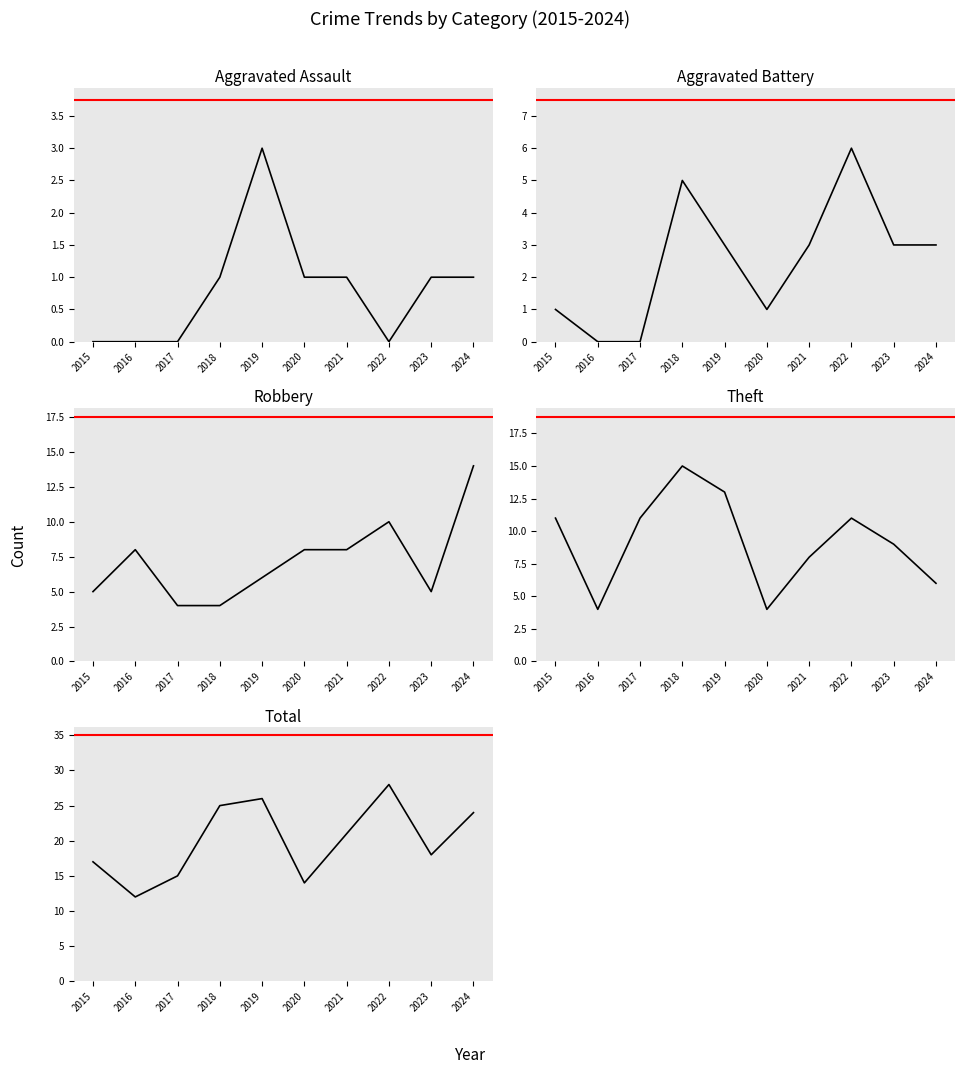

Which has a higher value, 2015 or 2018?

2018